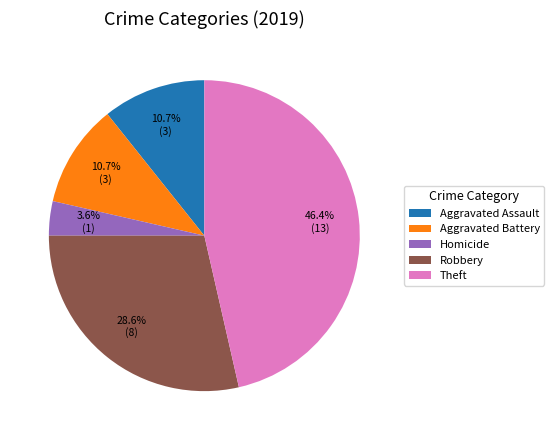

To the nearest percent, what is the average slice percentage?

20%